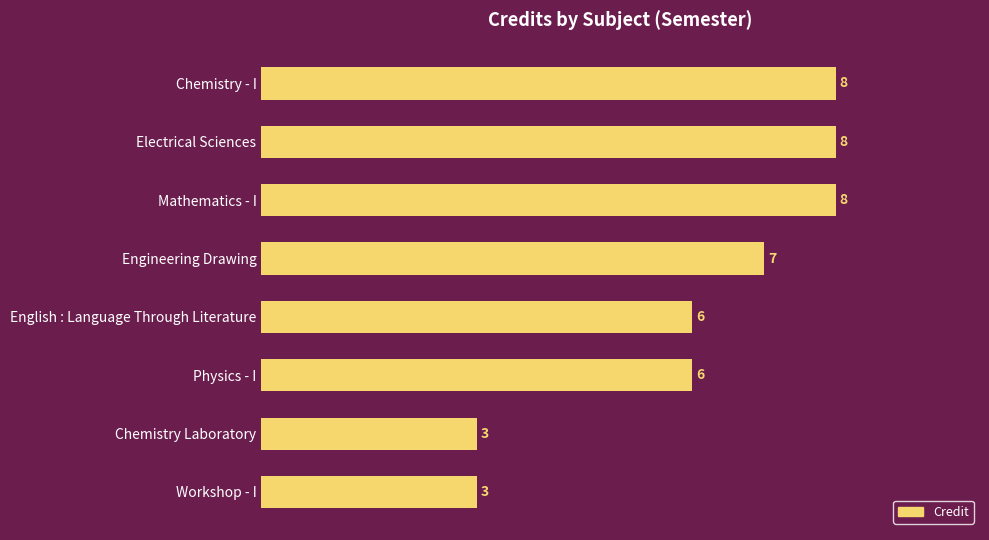

How many data points does each series have?

8